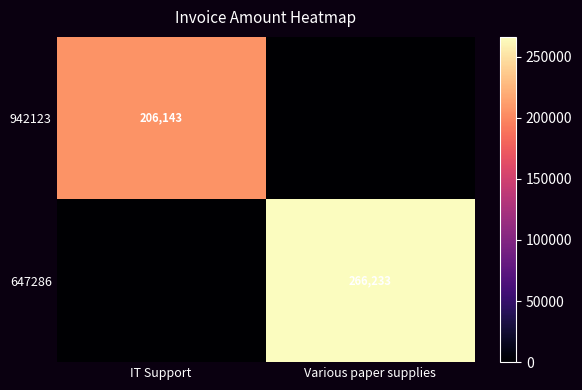

True or false: 942123 has a value of 107908 at IT Support.

False